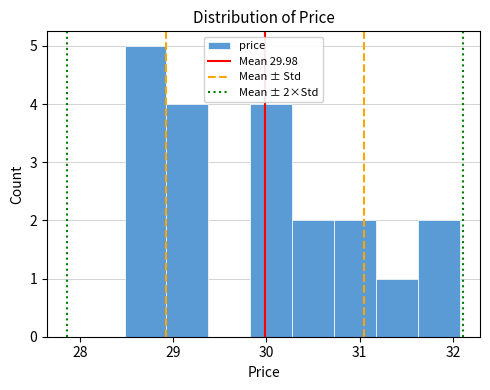

Which range on the x-axis has the tallest bar?

28.48 to 28.93